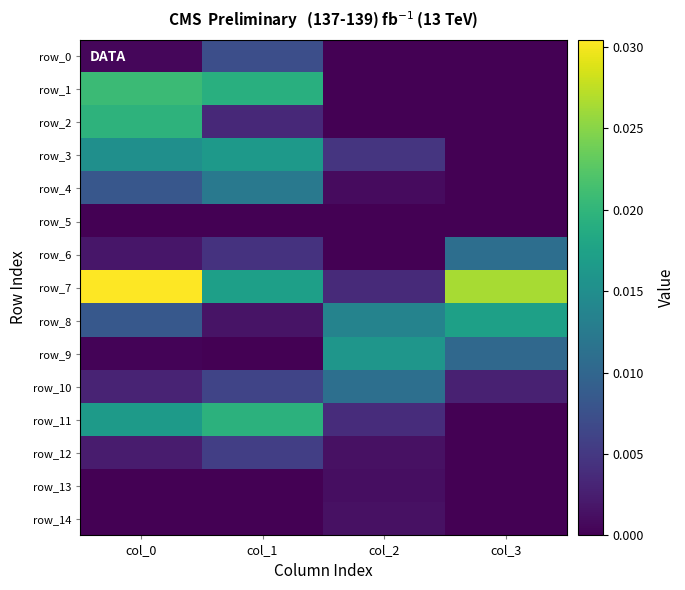

At which category is the sum across all series the highest?

col_0